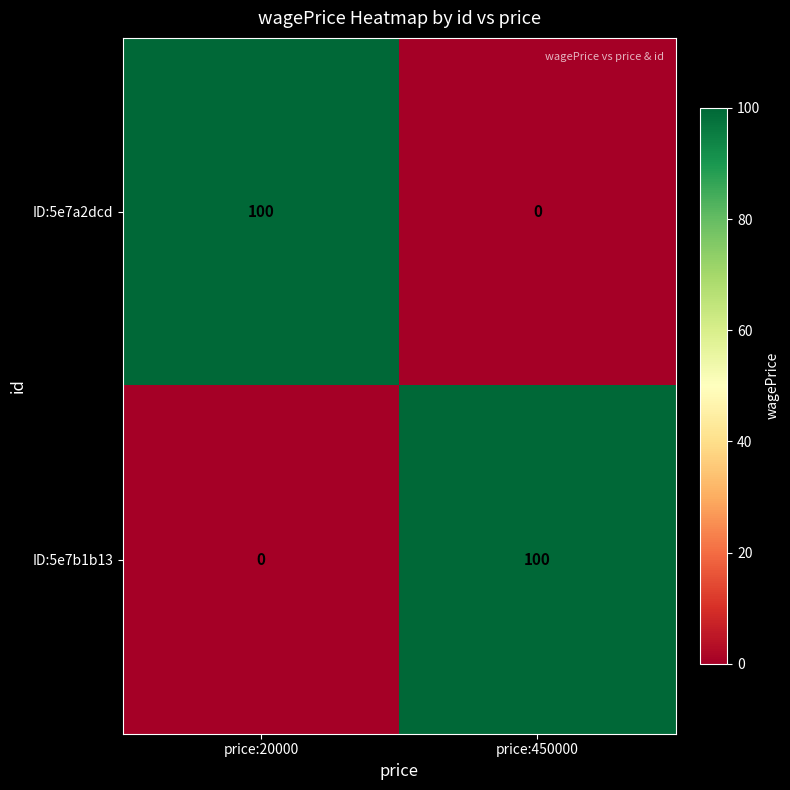

What is the maximum value shown in the chart?

100